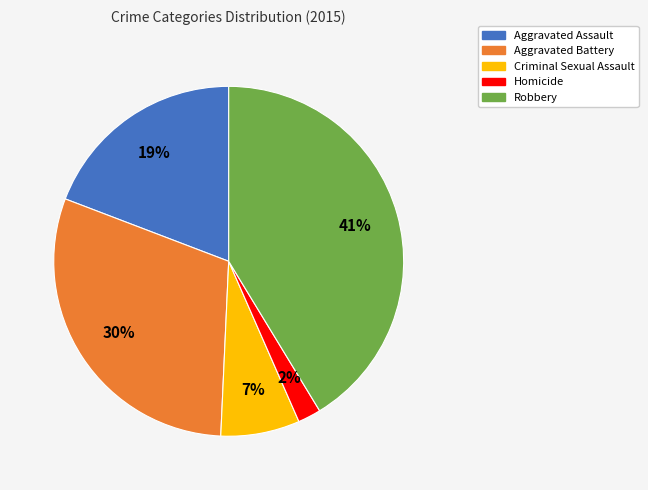

To the nearest percent, what percentage of the pie is Aggravated Assault?

19%